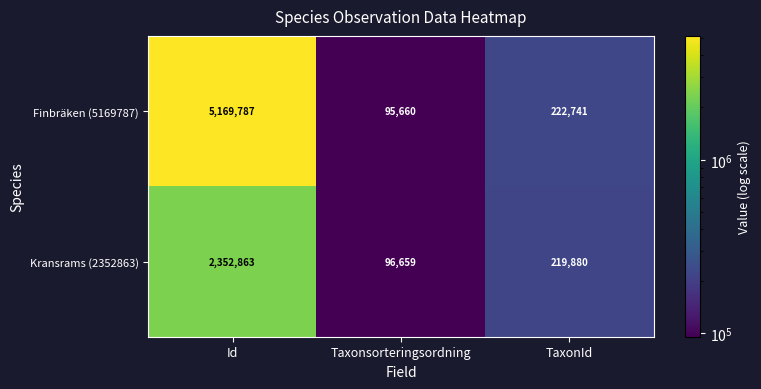

What is the spread (max minus min) of values at TaxonId?

2861